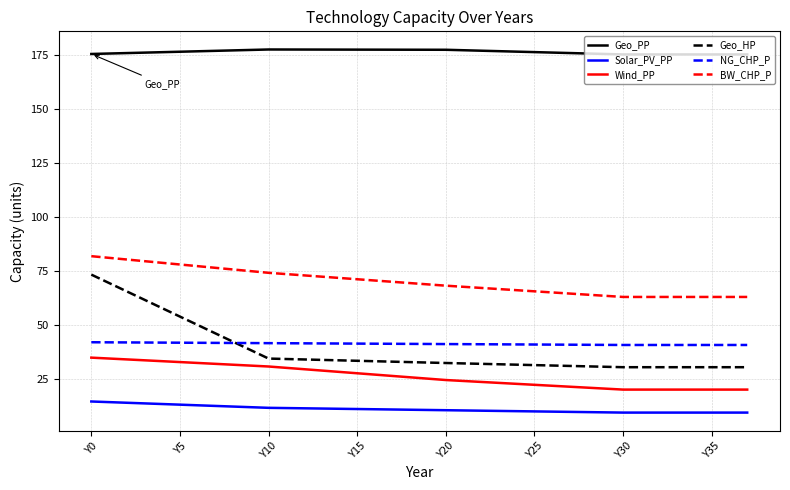

Which series has the largest total across all categories?

Geo_PP